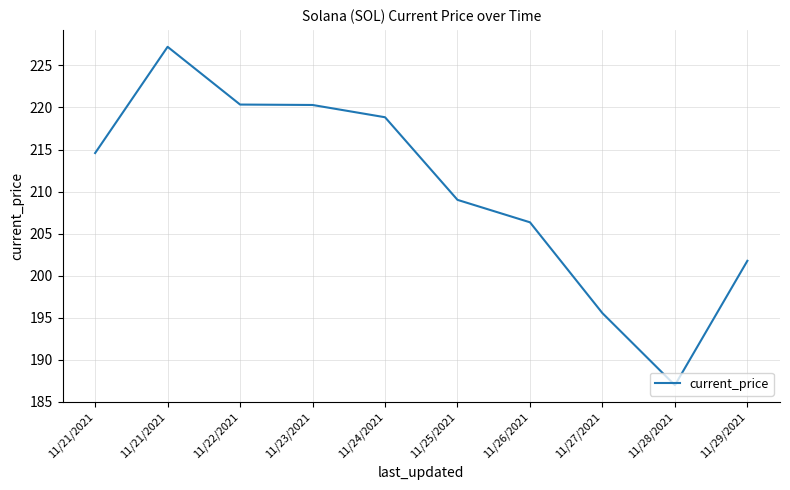

What is the label of the 8th point from the right?

11/22/2021